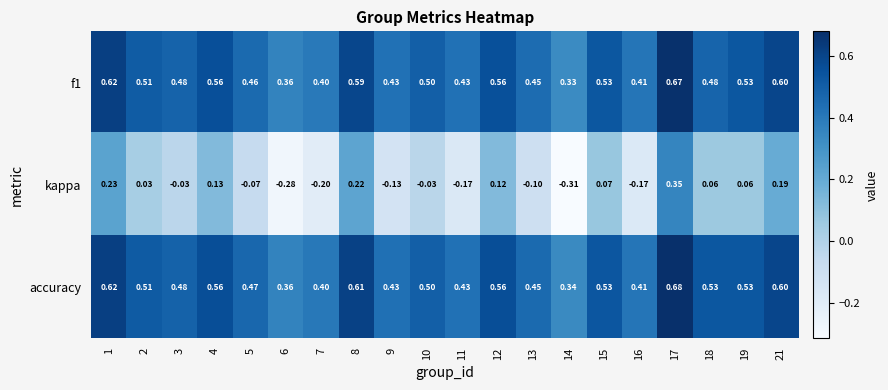

Which series has the widest spread of values?

kappa